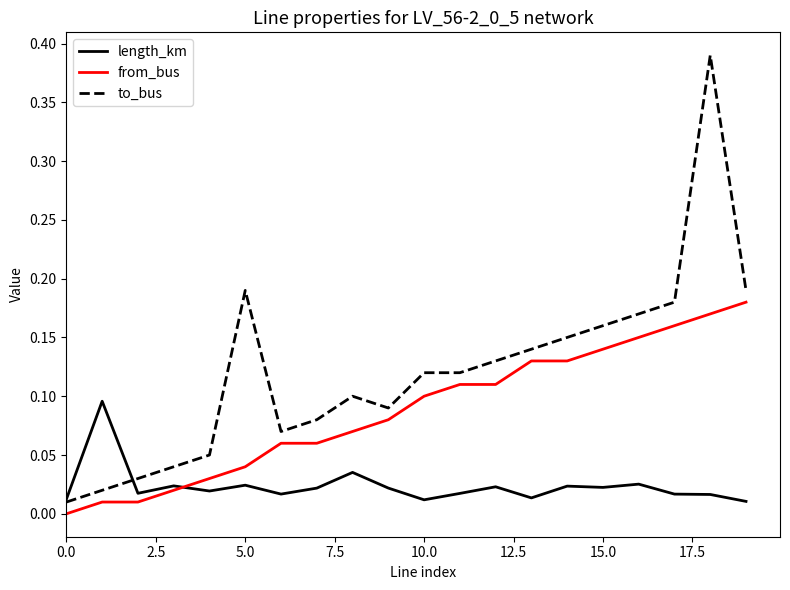

Which series has the largest total across all categories?

to_bus